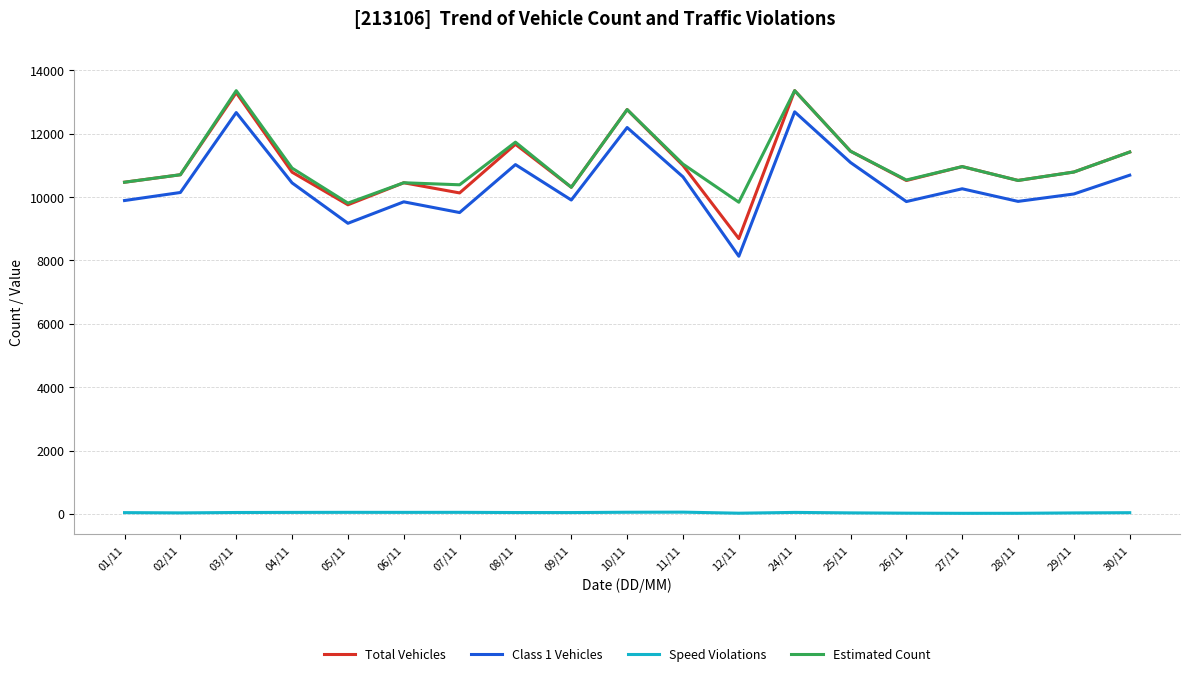

True or false: Total Vehicles and Speed Violations intersect in this chart.

False